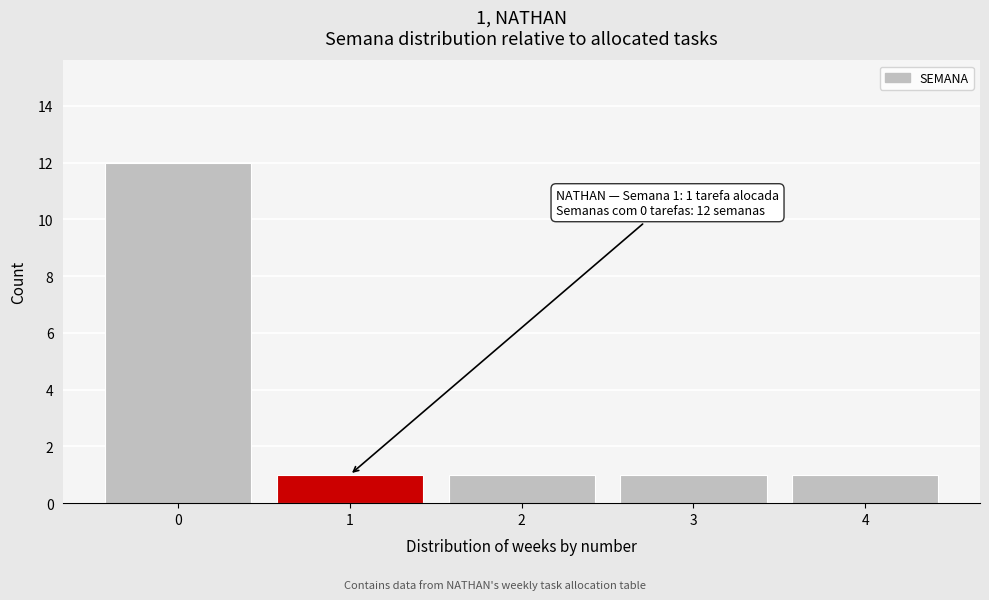

Over which range of the x-axis is the bar tallest?

-0.5 to 0.5